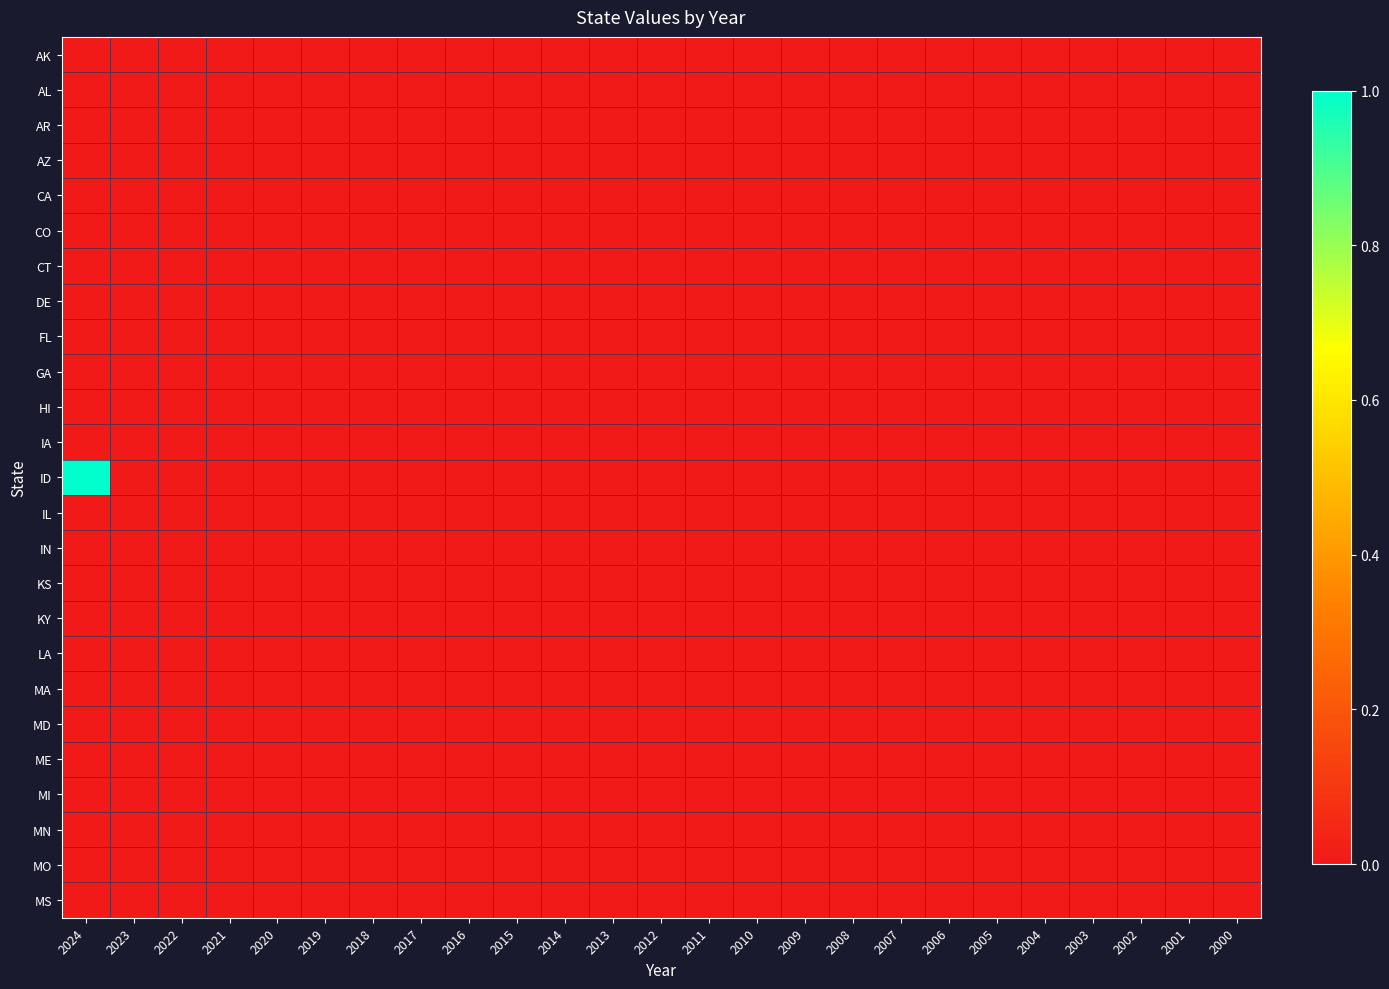

Between 2011 and 2006, which is larger?

2011